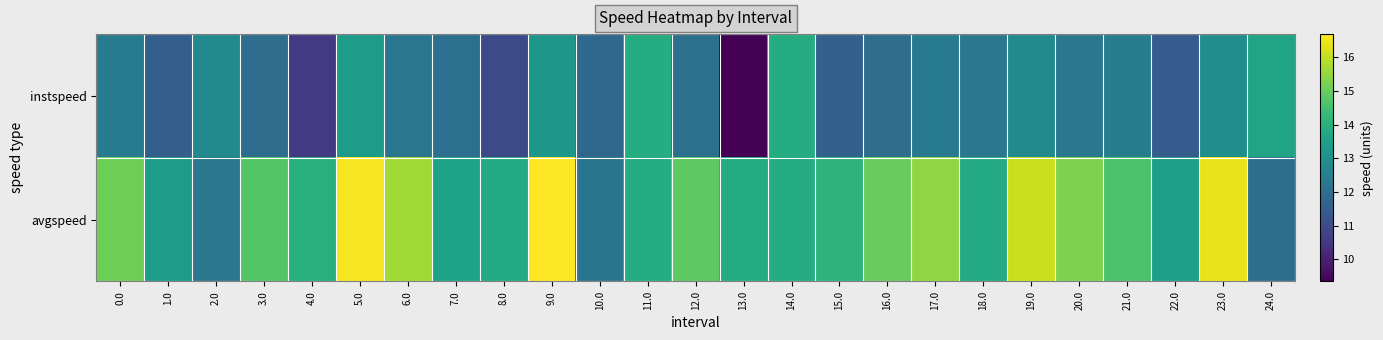

How many series are shown in this chart?

2